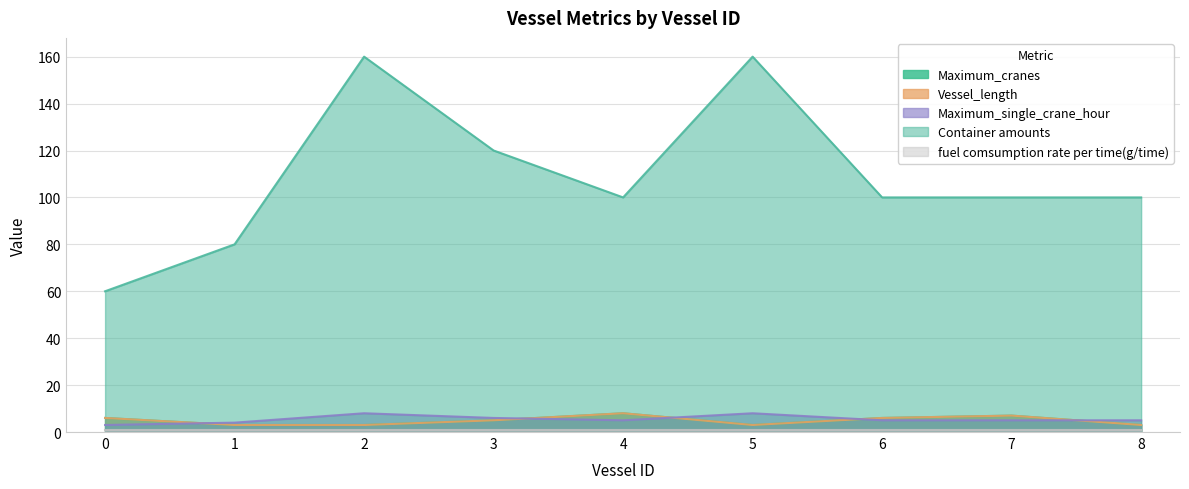

What is the total value across all series at 1?

90